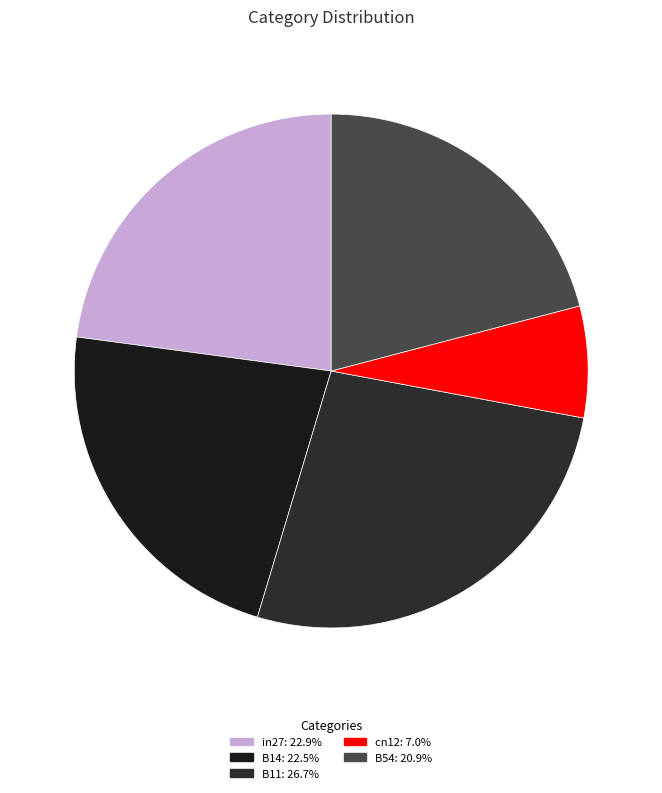

Does cn12 account for over 50% of the chart?

No